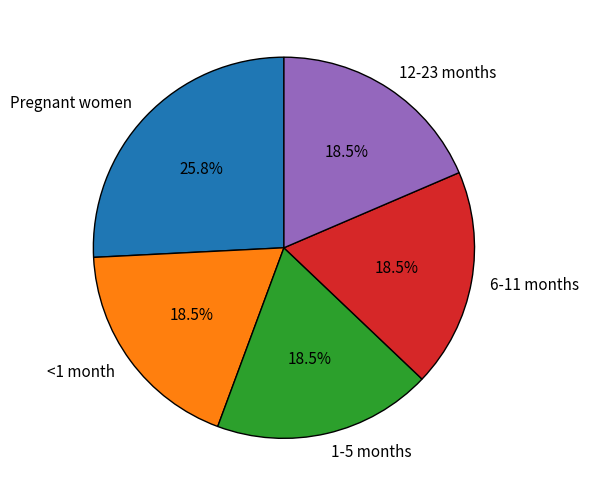

Do 12-23 months and Pregnant women together represent more than half of the pie?

No